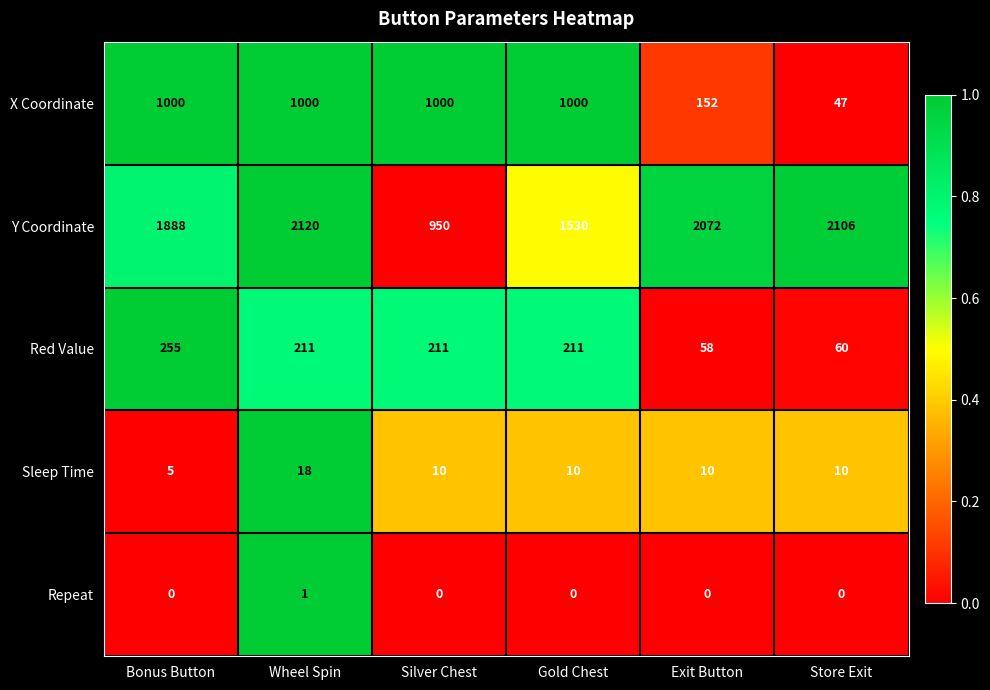

What is the maximum value shown in the chart?

2120